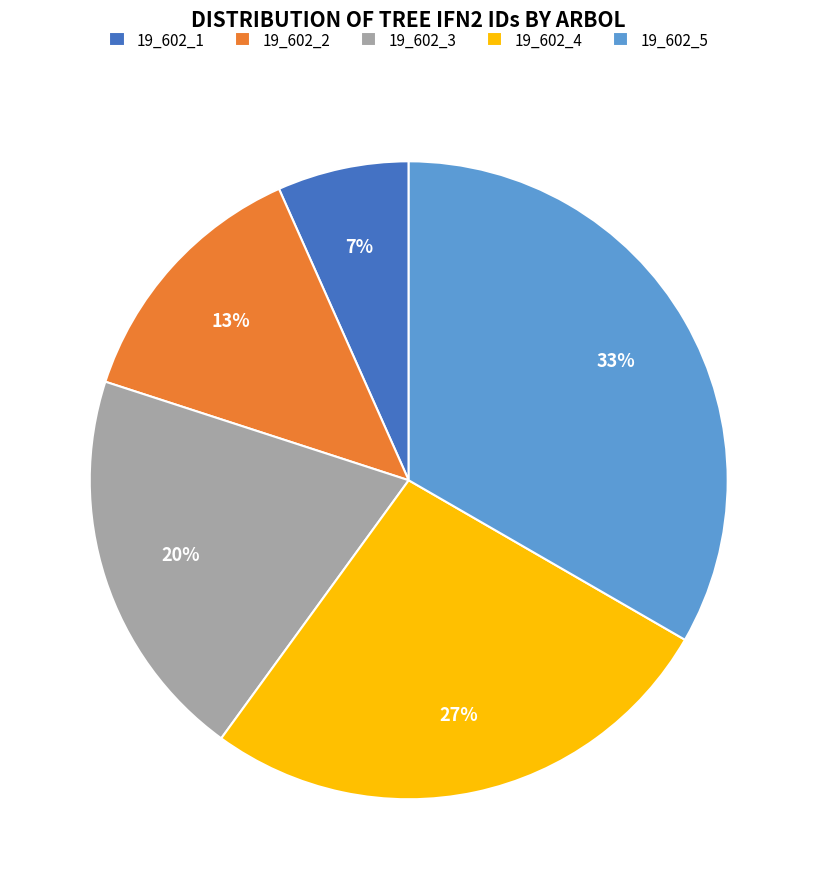

To the nearest percent, what portion does 19_602_3 represent?

20%